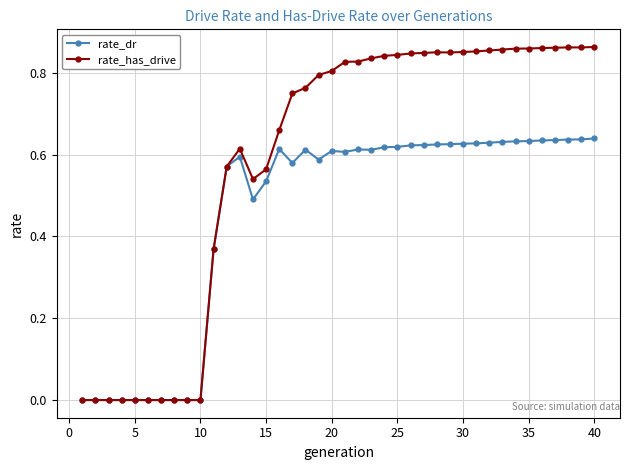

True or false: rate_has_drive has more than 1 points higher than both neighbors.

True